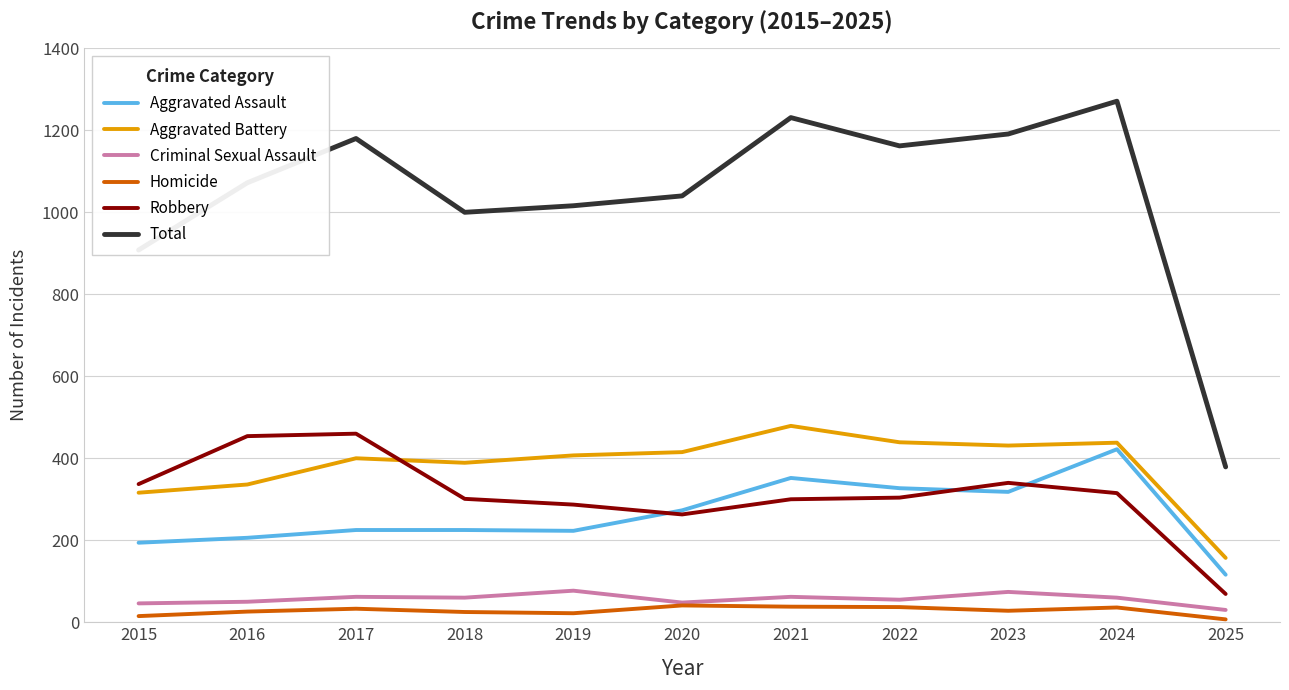

What is the average value of the Robbery series?

312